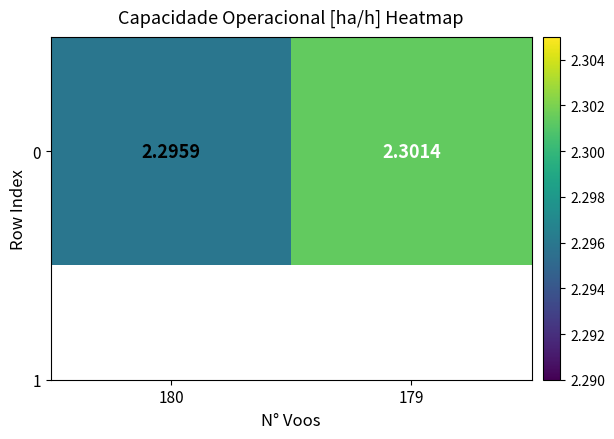

The value at 179 is 3.7. True or false?

False